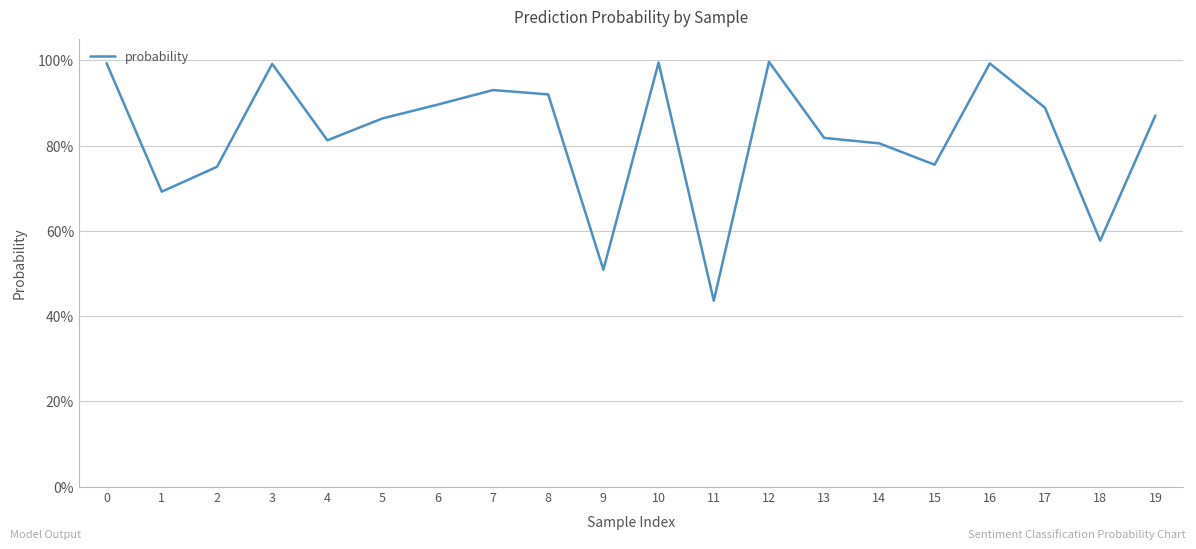

Does the chart have visible grid lines?

Yes